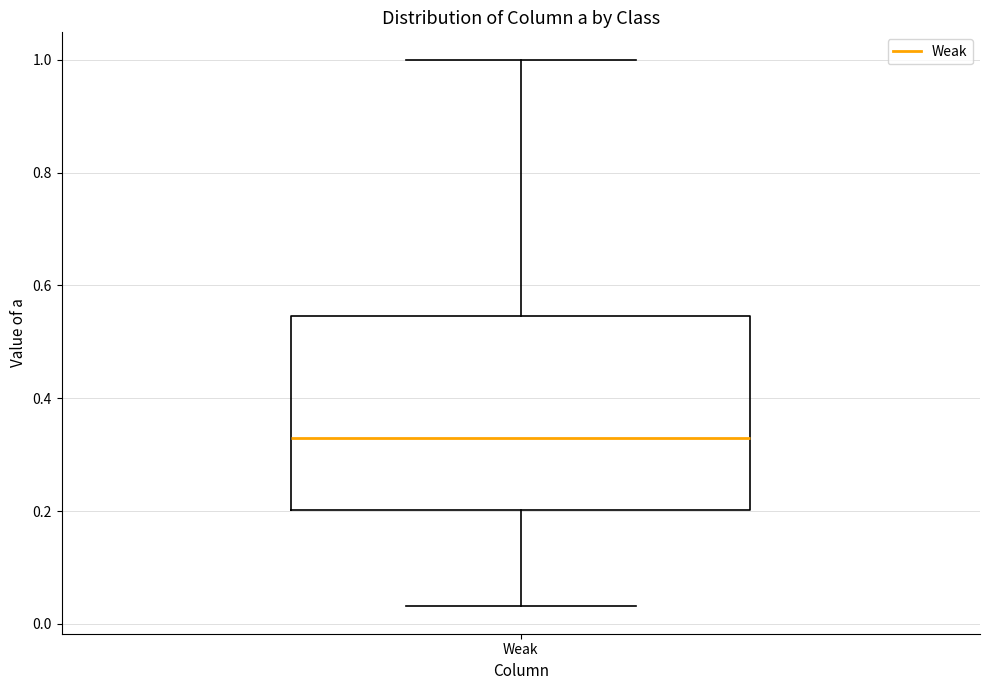

Transcribe this box plot: give where the median line is, the range the box spans, and where the two whiskers end, as read against the y-axis. The values are not printed on the chart, so give them approximately, as read against the axis.

median 0.32, box 0.20 to 0.54, whiskers 0.04 to 1.00